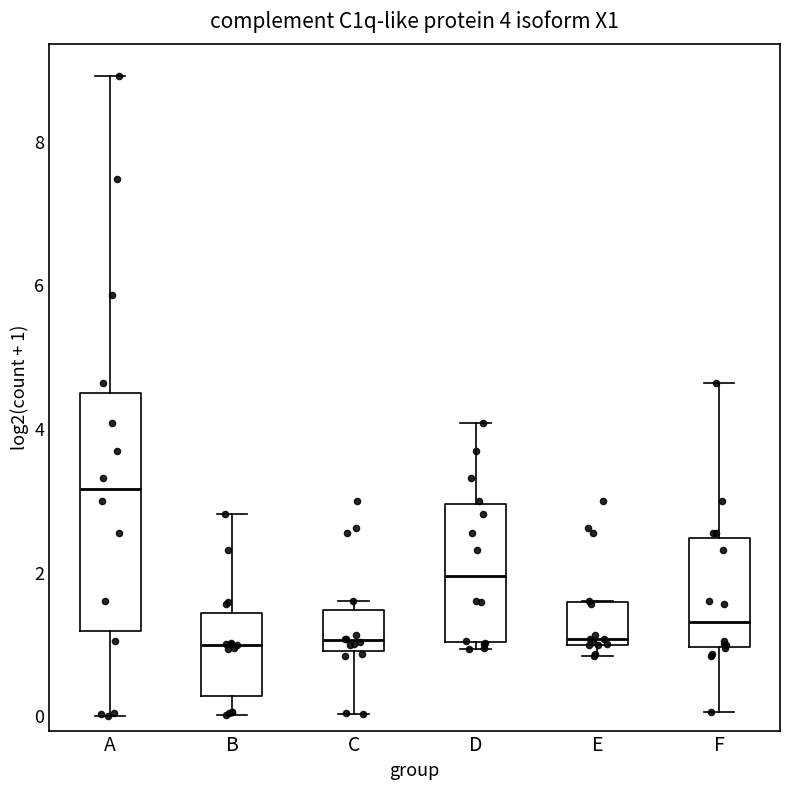

Comparing the boxes themselves (not the whiskers), which one is the tallest?

A